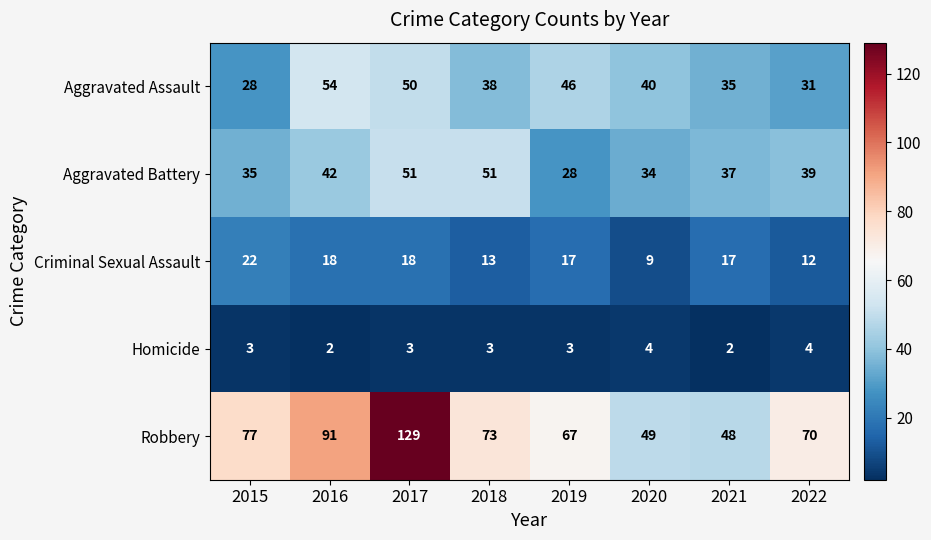

The Criminal Sexual Assault series shows 22 at 2015. True or false?

True